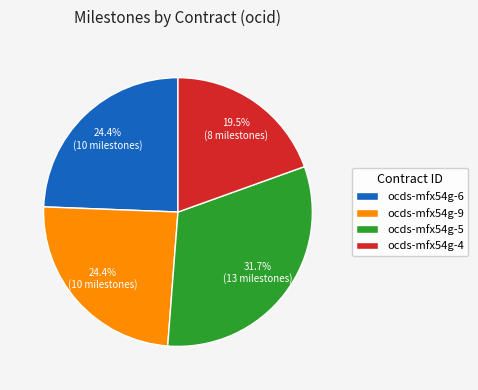

What percentage is NOT represented by ocds-mfx54g-4?

80.5%